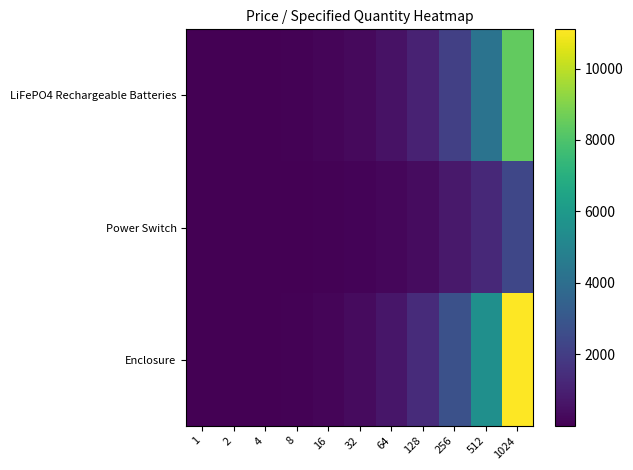

Reading left to right, transcribe all the data shown in this chart.

LiFePO4 Rechargeable Batteries: 1=9.0	2=17.2	4=34.1	8=68.2	16=136.3	32=269.8	64=528.0	128=1056.0	256=2112.0	512=4224.0	1024=8448.0
Power Switch: 1=3.8	2=7.7	4=15.4	8=30.7	16=58.9	32=117.8	64=215.0	128=389.1	256=768.0	512=1269.8	1024=2375.7
Enclosure: 1=10.8	2=21.7	4=43.3	8=86.7	16=173.4	32=346.8	64=693.5	128=1387.0	256=2774.0	512=5548.0	1024=11096.1